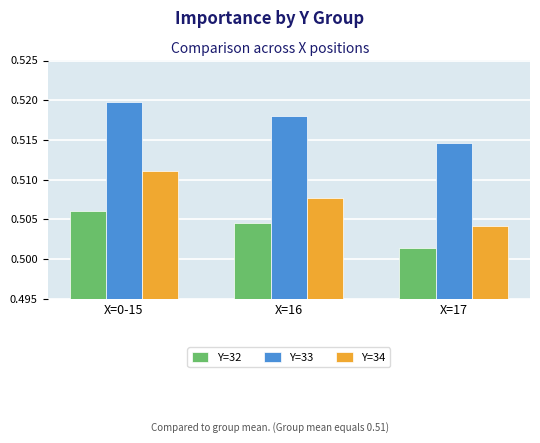

How many Y=32 values are between 0 and 1?

3